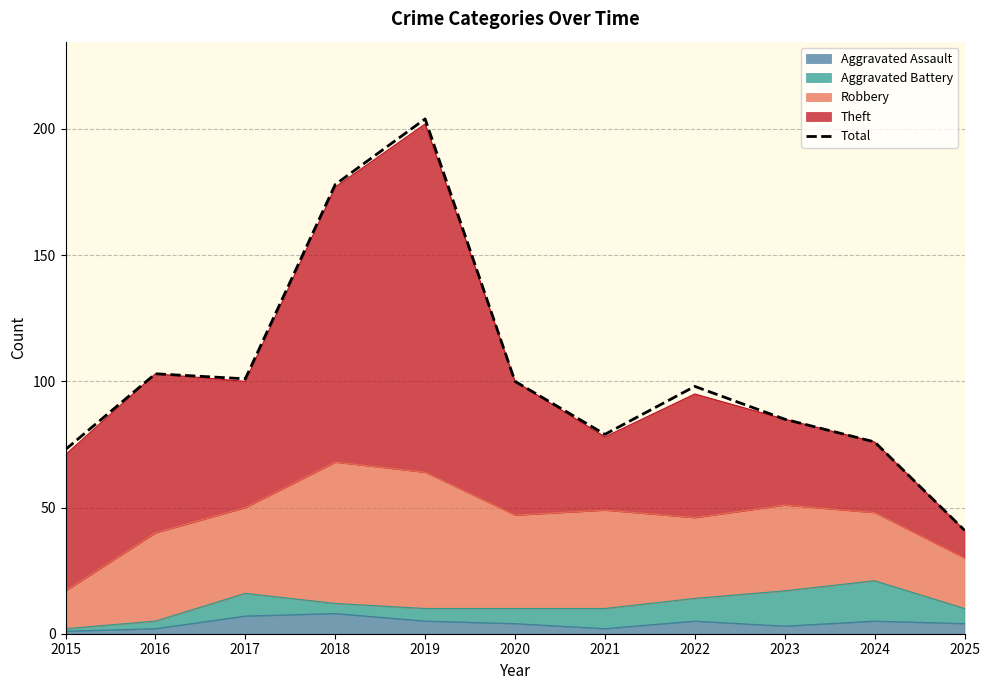

What is the smallest value displayed?

41